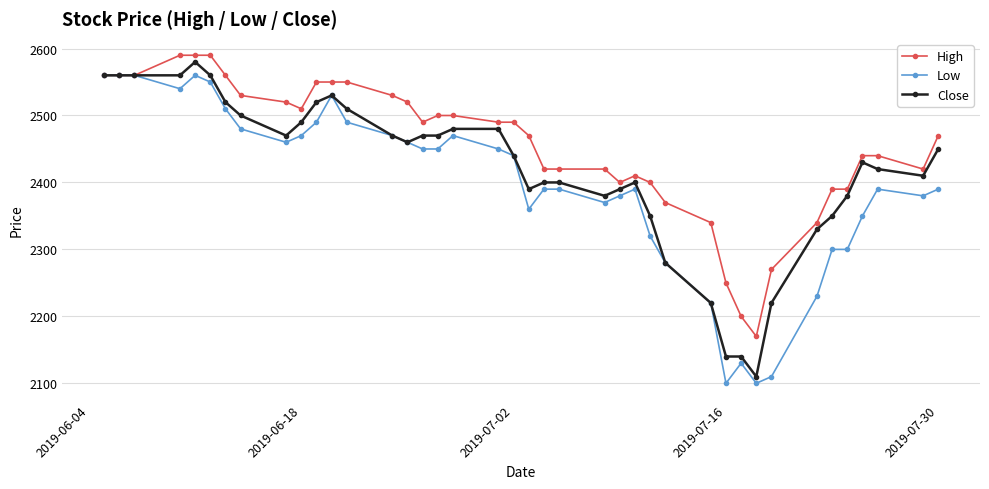

What is the value of the Low point at the 21st from the left?

2360